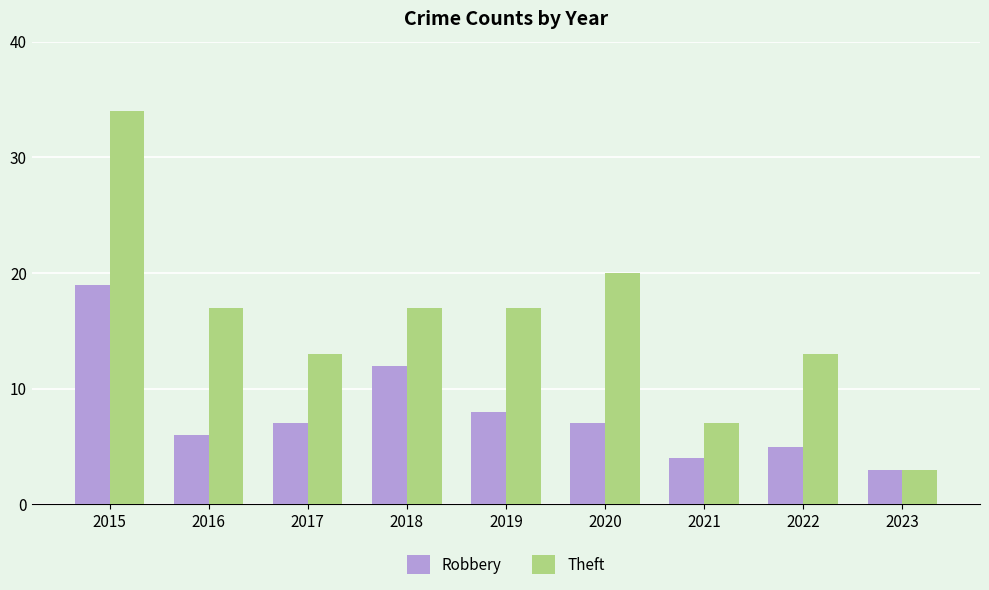

What is the difference between the maximum and minimum values in the Theft series?

31